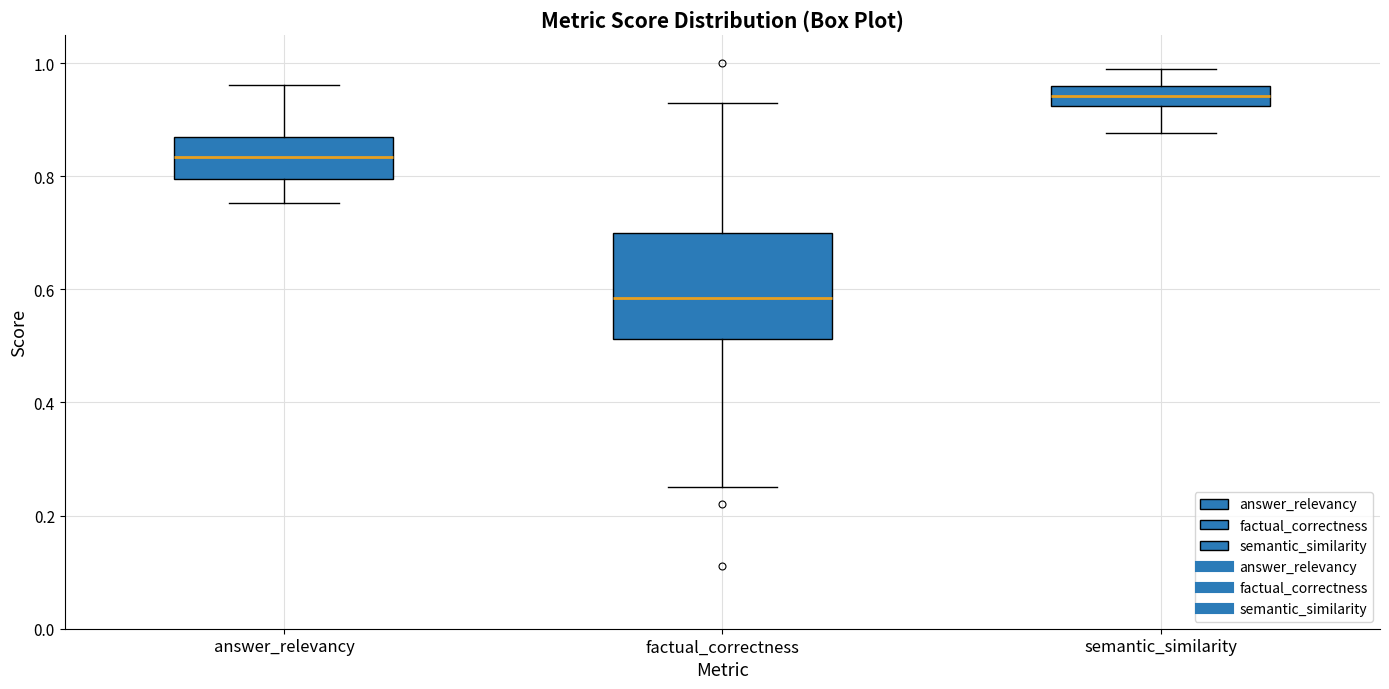

Where does the lower whisker of the box for semantic_similarity end on the y-axis? The values are not printed on the chart, so give them approximately, as read against the axis.

0.88